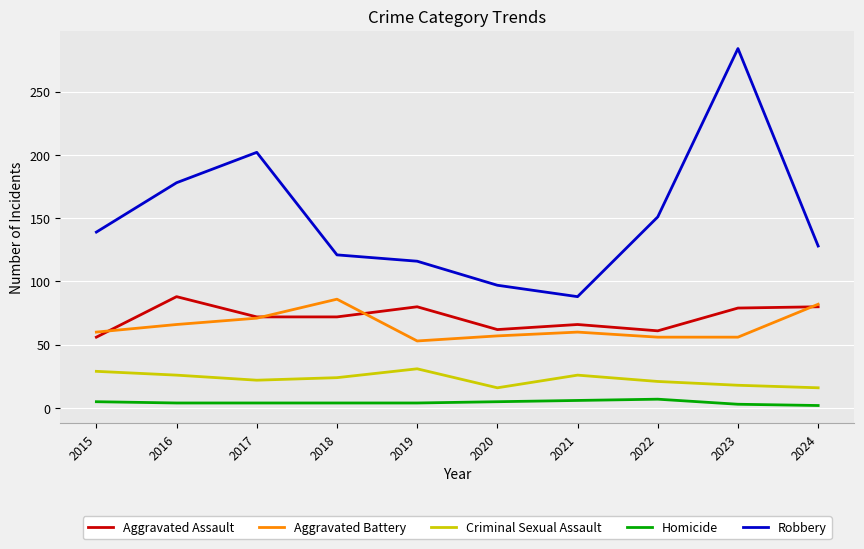

Where is Robbery nearest to the value 186?

2016